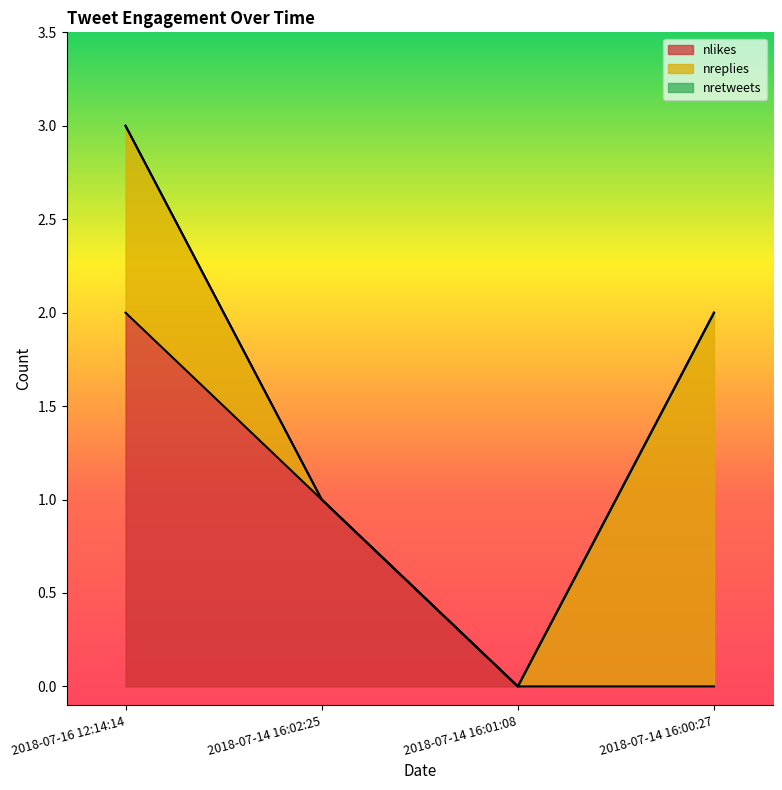

The value of nreplies at 2018-07-16 12:14:14 is 1. True or false?

False